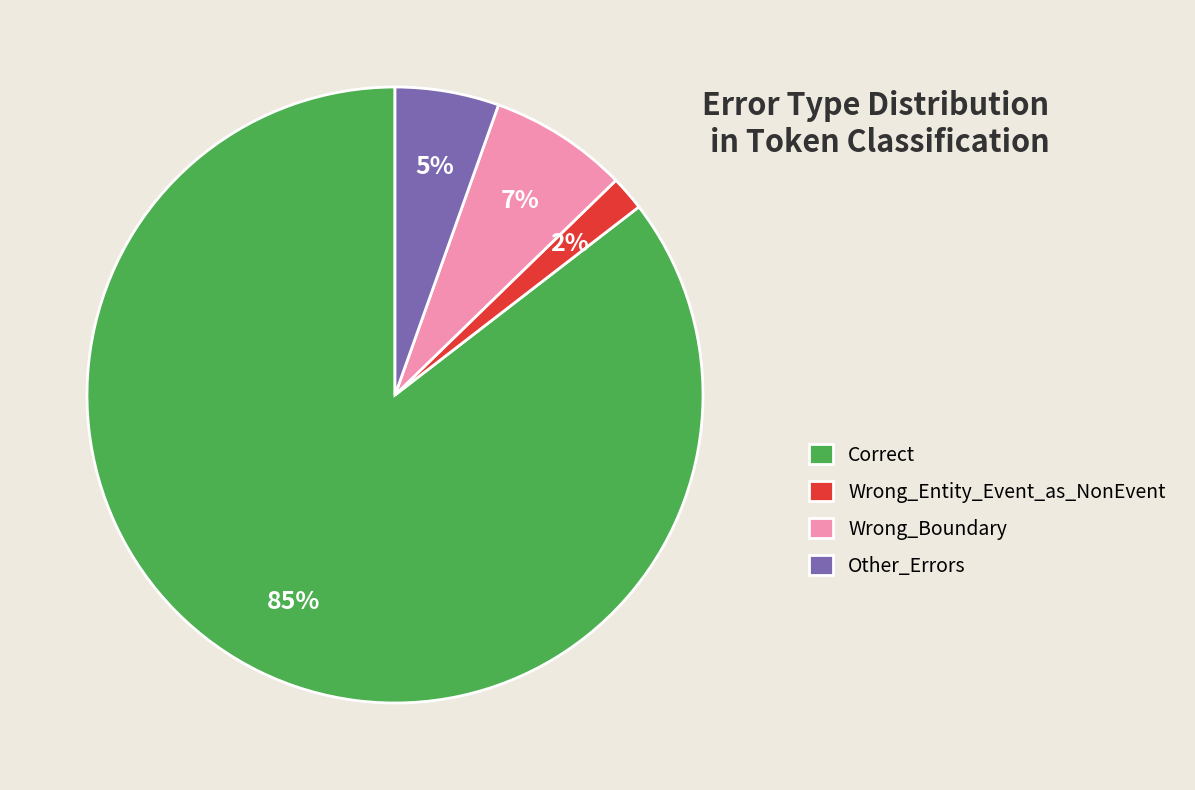

Is it true that Wrong_Entity_Event_as_NonEvent is 2% of the pie?

True